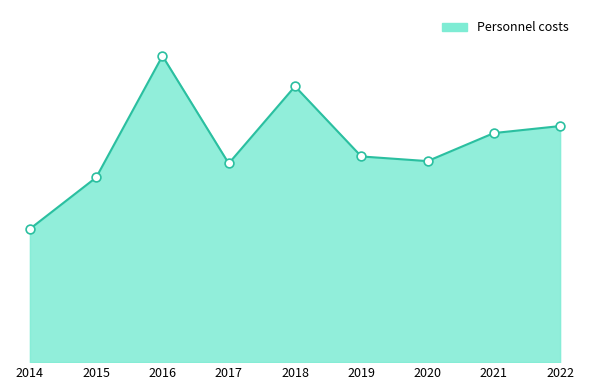

Approximately how many times larger is the value at 2022 compared to 2016?

0.8